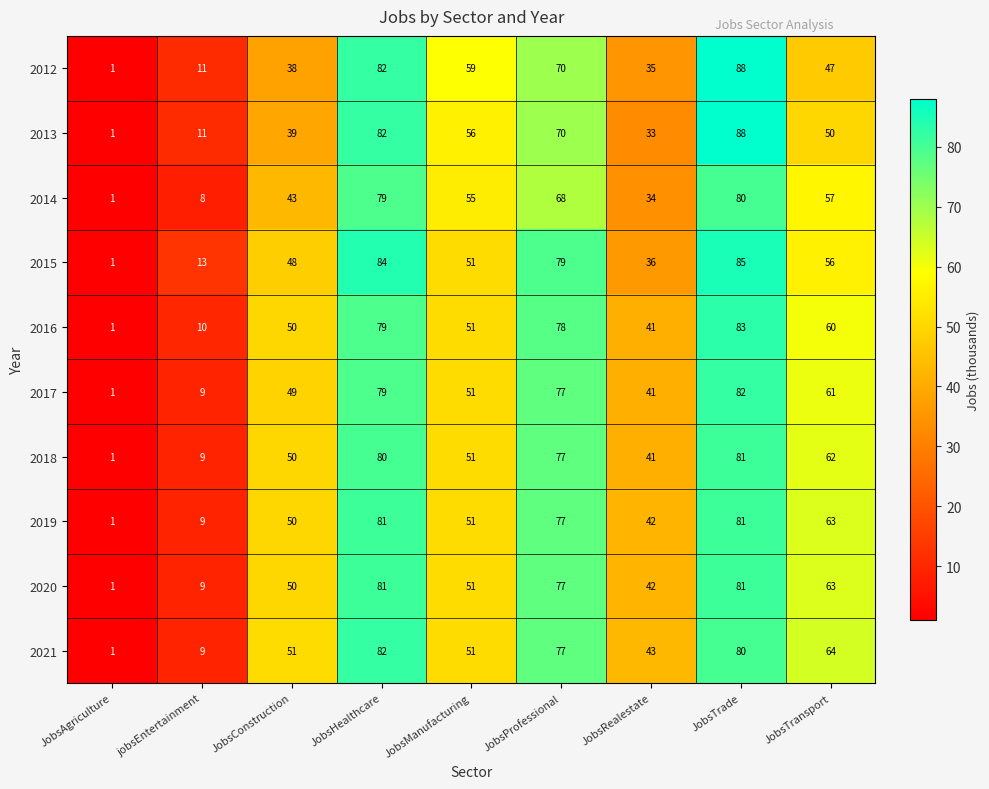

What is the maximum value shown in the chart?

88